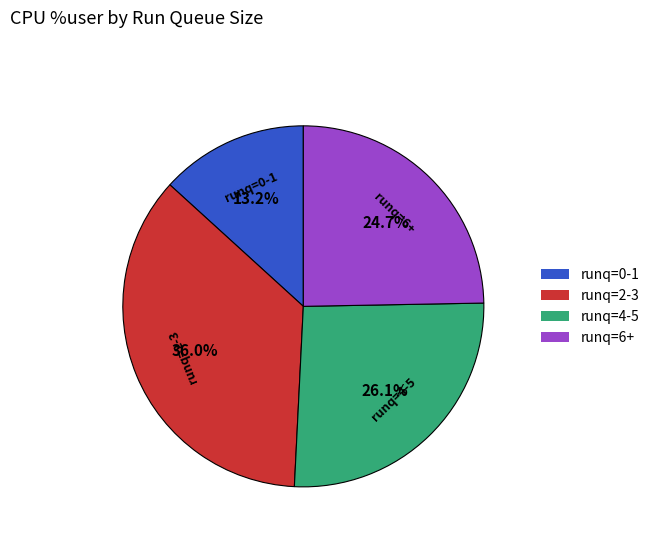

Is there a majority slice in this chart?

No